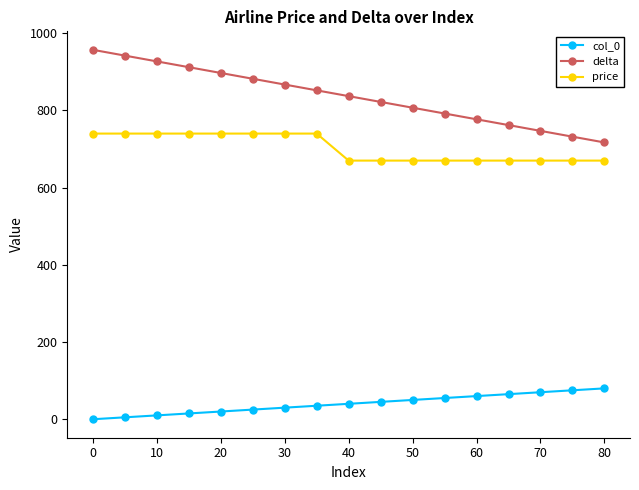

What is the maximum value shown in the chart?

957